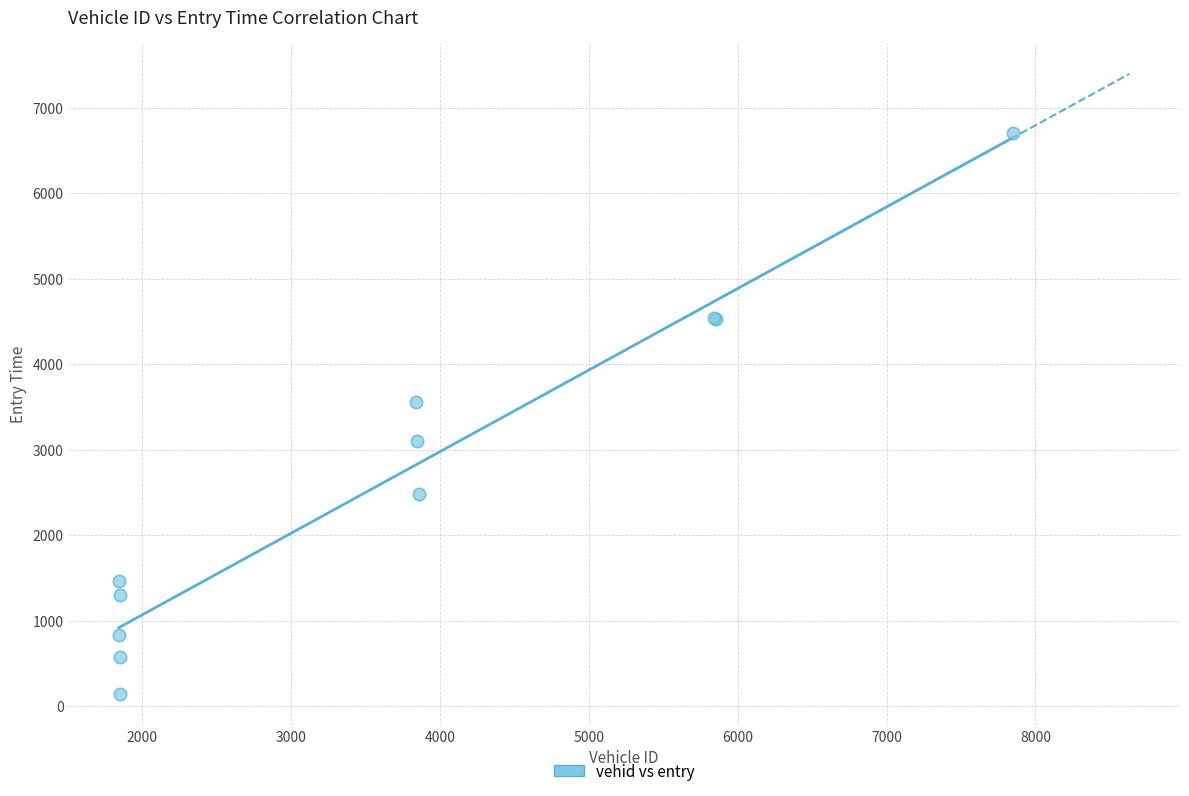

What Y value in the scatter plot is closest to 3421?

3559.1